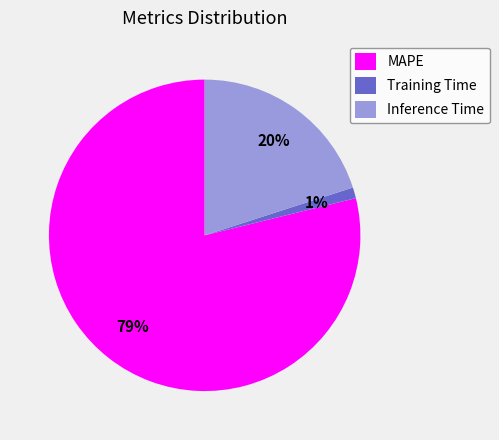

Is Training Time the majority of the pie?

No